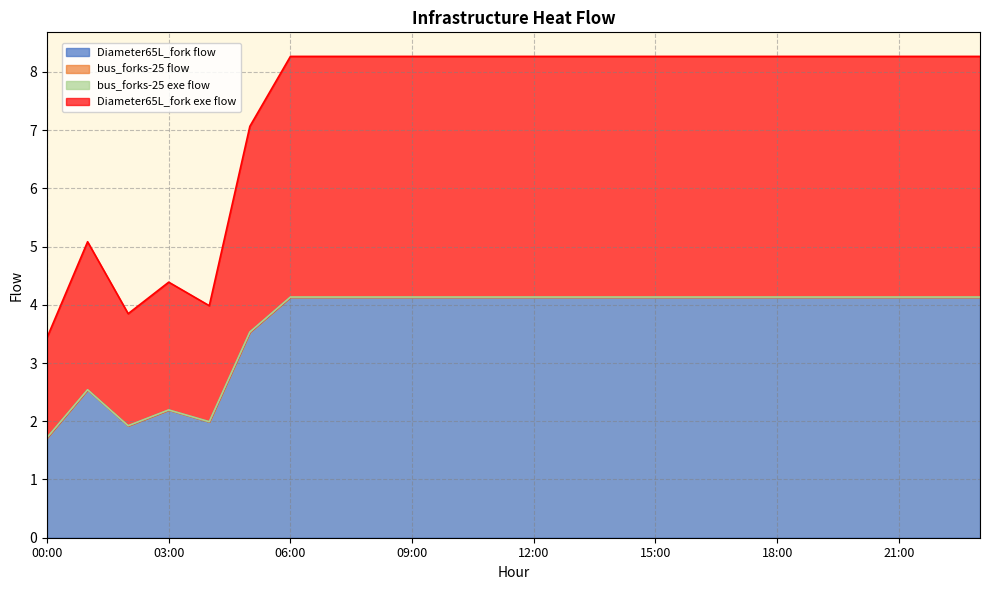

Is the value of Diameter65L_fork flow at 12:00 greater than the value of Diameter65L_fork exe flow at 03:00?

Yes